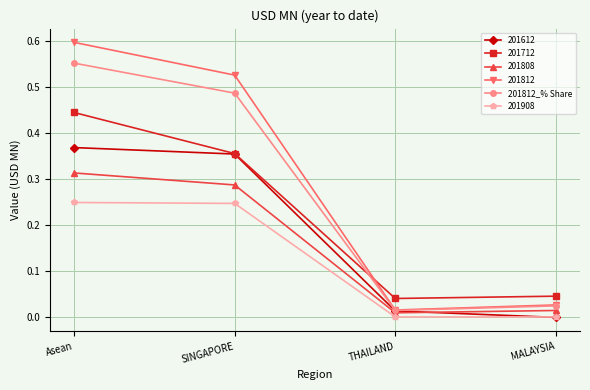

How many lines are shown in the chart?

6